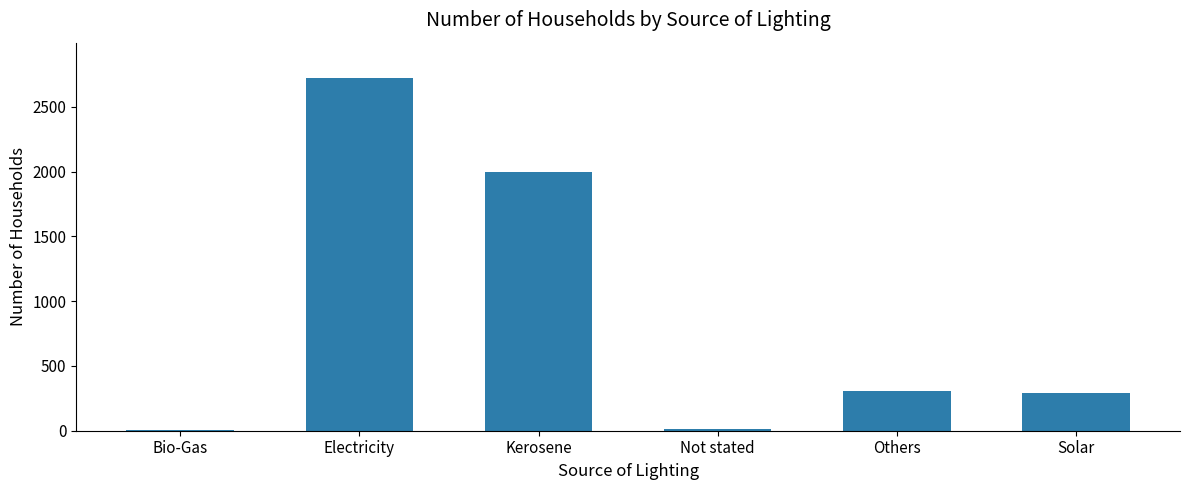

What is the sum of all values?

5328